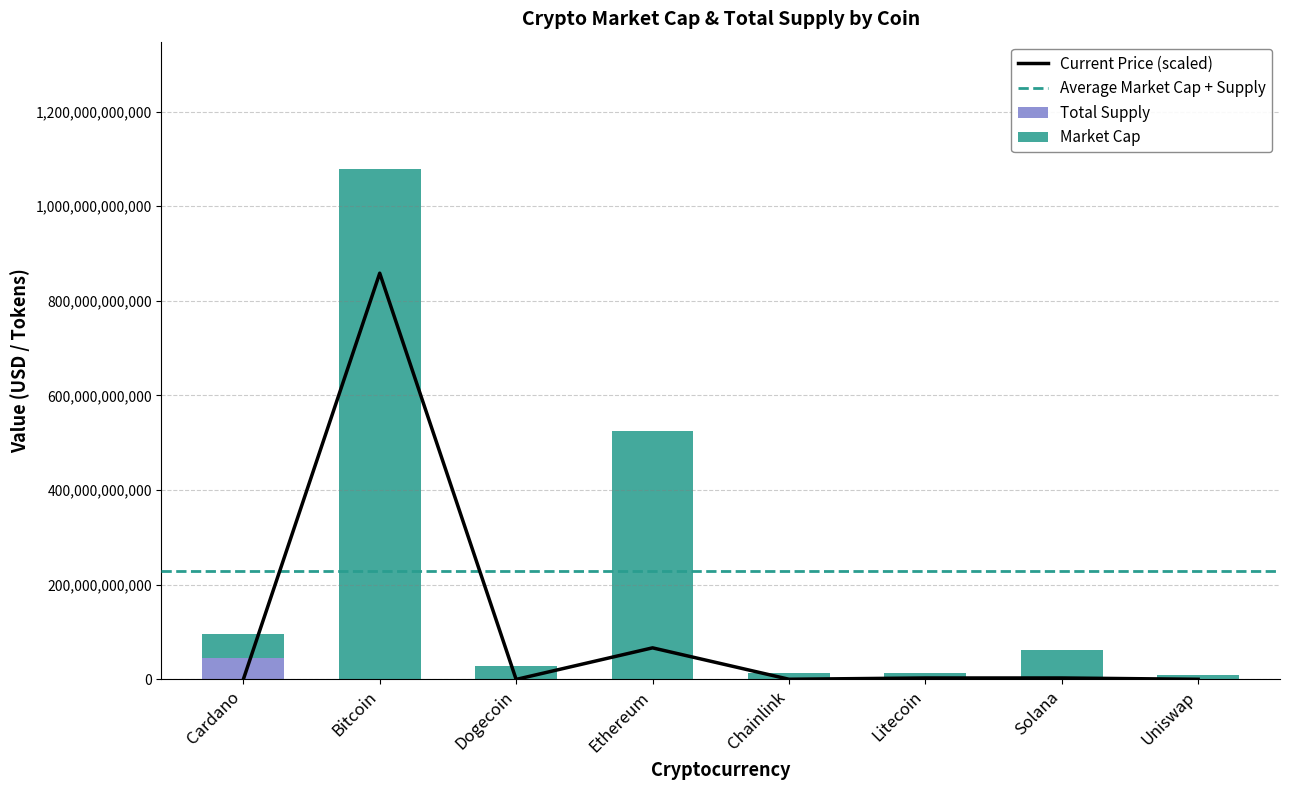

What is the value of the total_supply bar at the 8th from the left?

1000000000.0